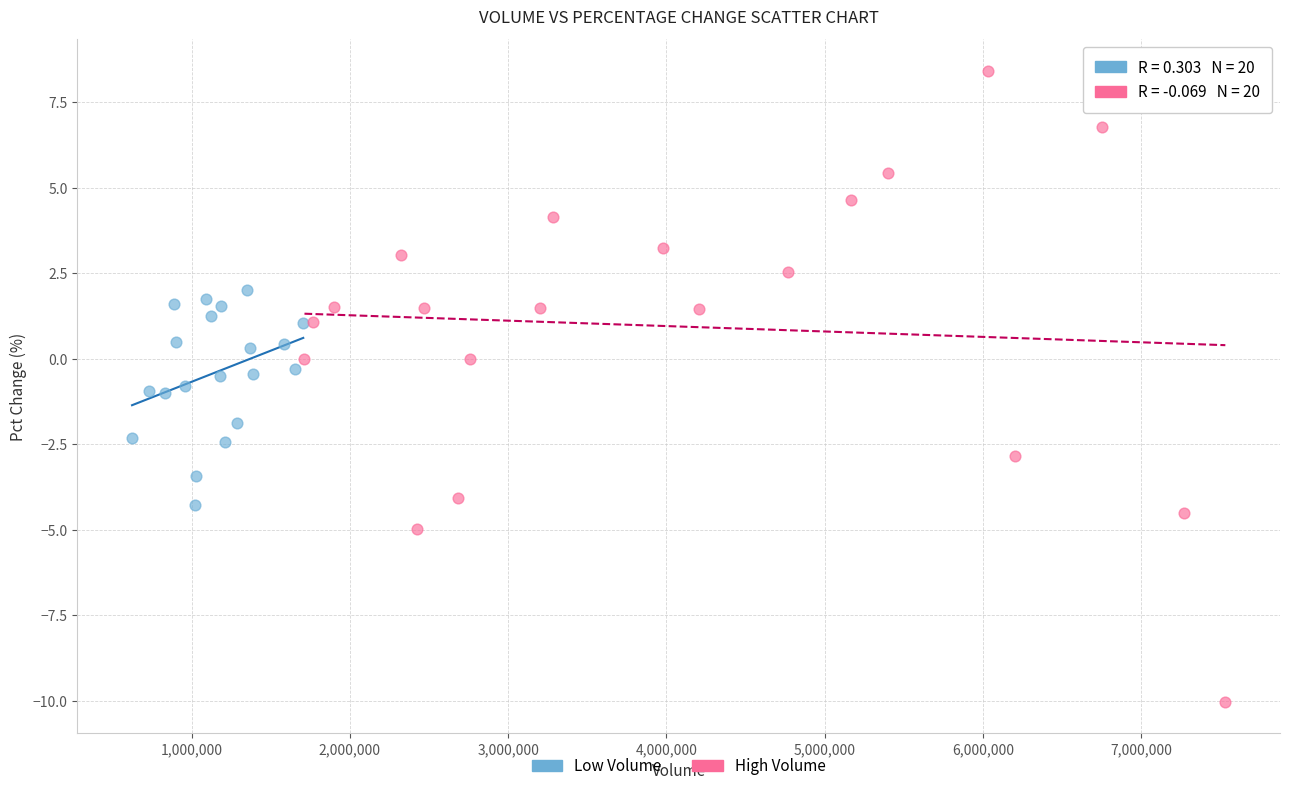

Which series contains the highest Y value?

High Volume